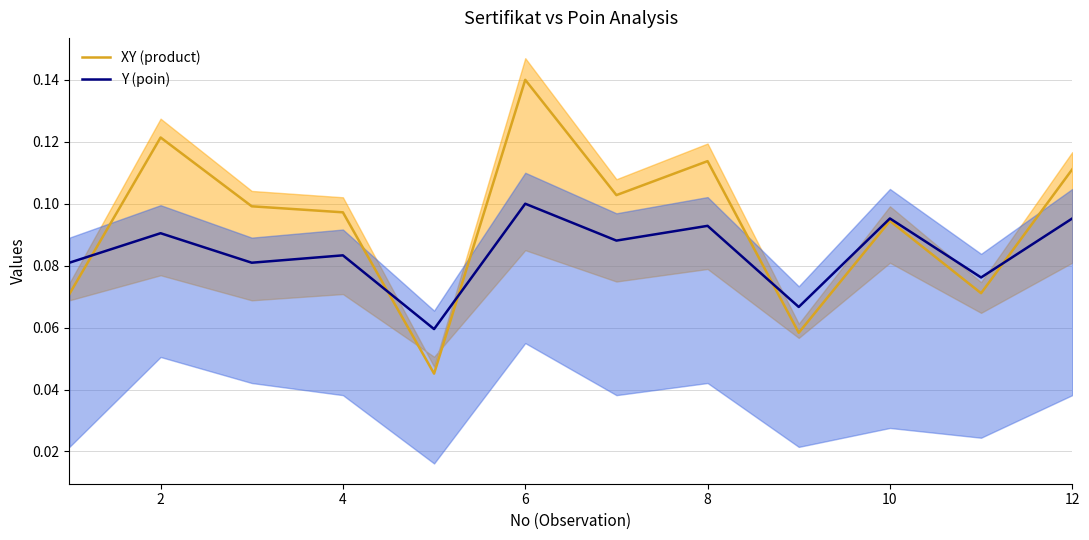

Which category has the highest value in the XY (product) series?

6